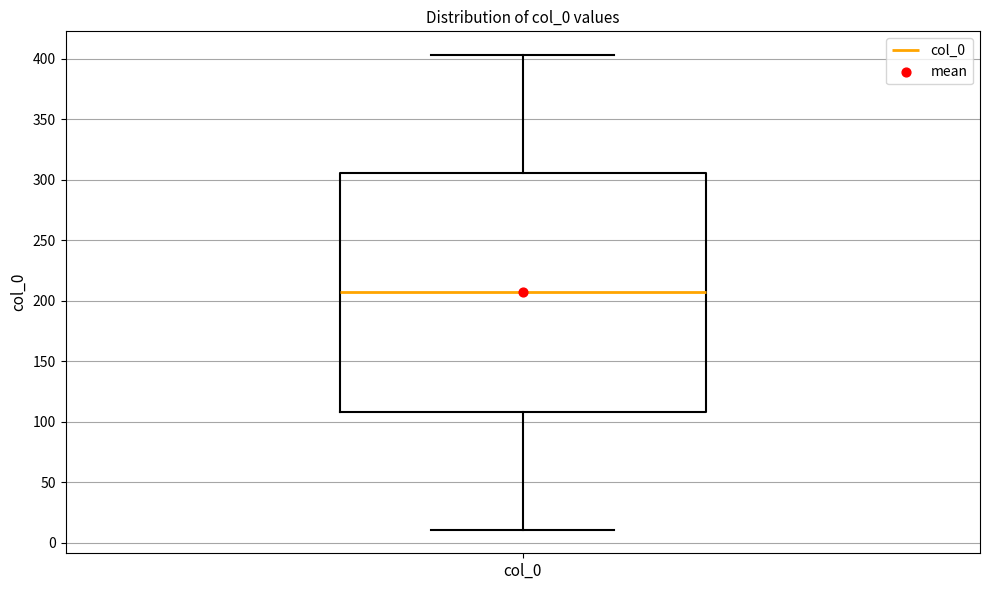

Where does the lower whisker of the box for col_0 end on the y-axis? The values are not printed on the chart, so give them approximately, as read against the axis.

10